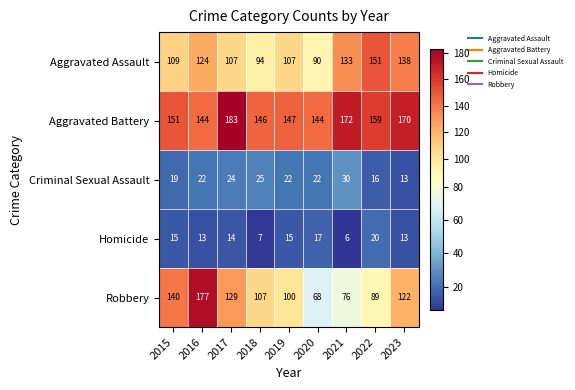

At which category does the chart reach its minimum across all series?

2021